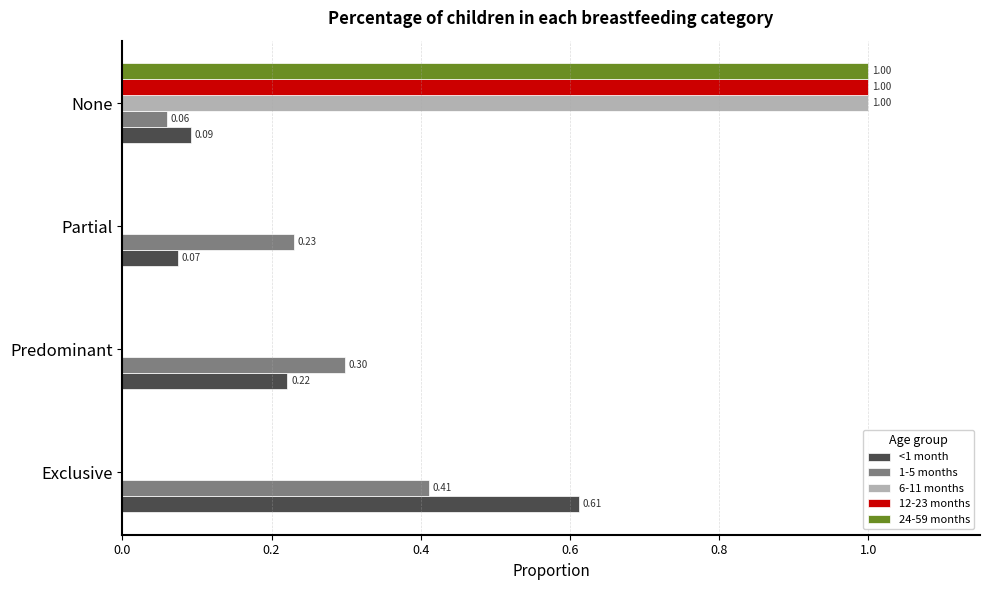

At which category is the sum across all series the highest?

None